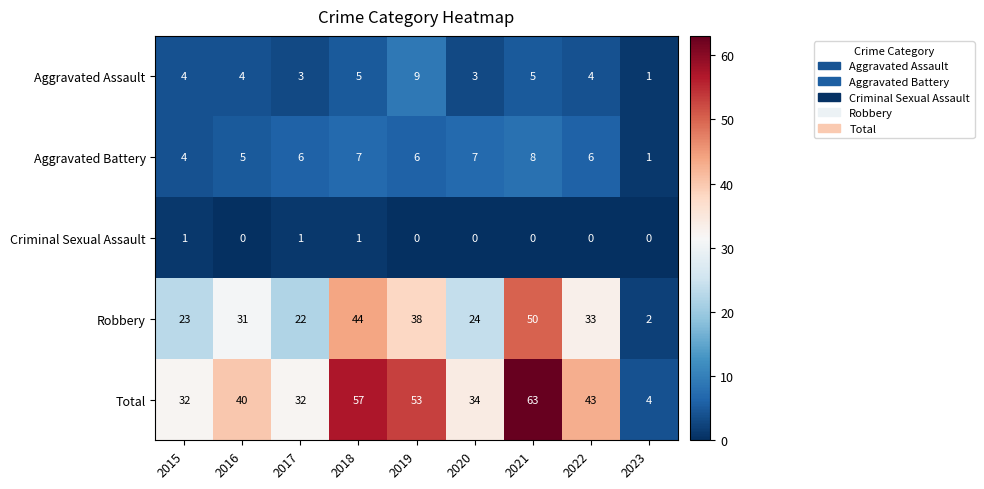

What is the total value across all series at 2023?

8